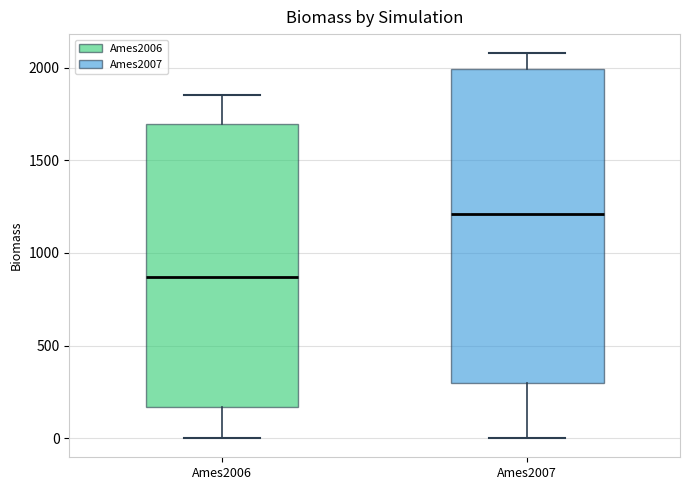

Reading left to right, read every box against the y-axis: the position of its median line, the range the box covers, and the ends of its whiskers. The values are not printed on the chart, so give them approximately, as read against the axis.

Ames2006: median 850, box 150 to 1700, whiskers 0 to 1850
Ames2007: median 1200, box 300 to 2000, whiskers 0 to 2100